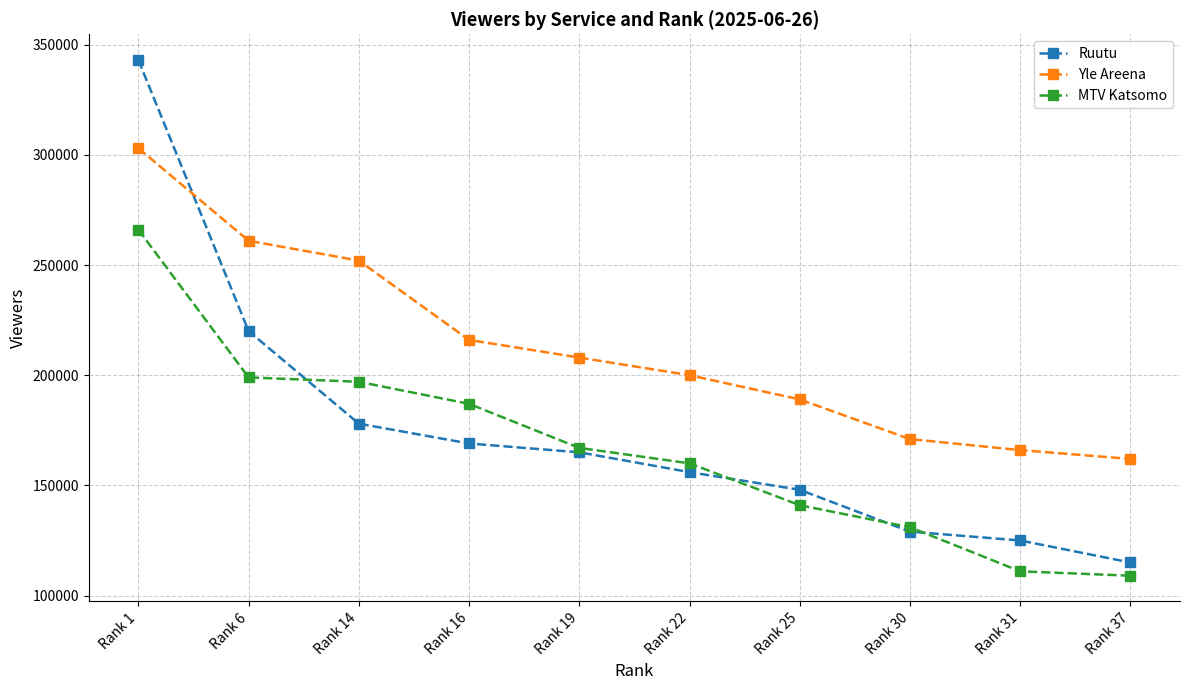

True or false: MTV Katsomo and Yle Areena cross at least once.

False